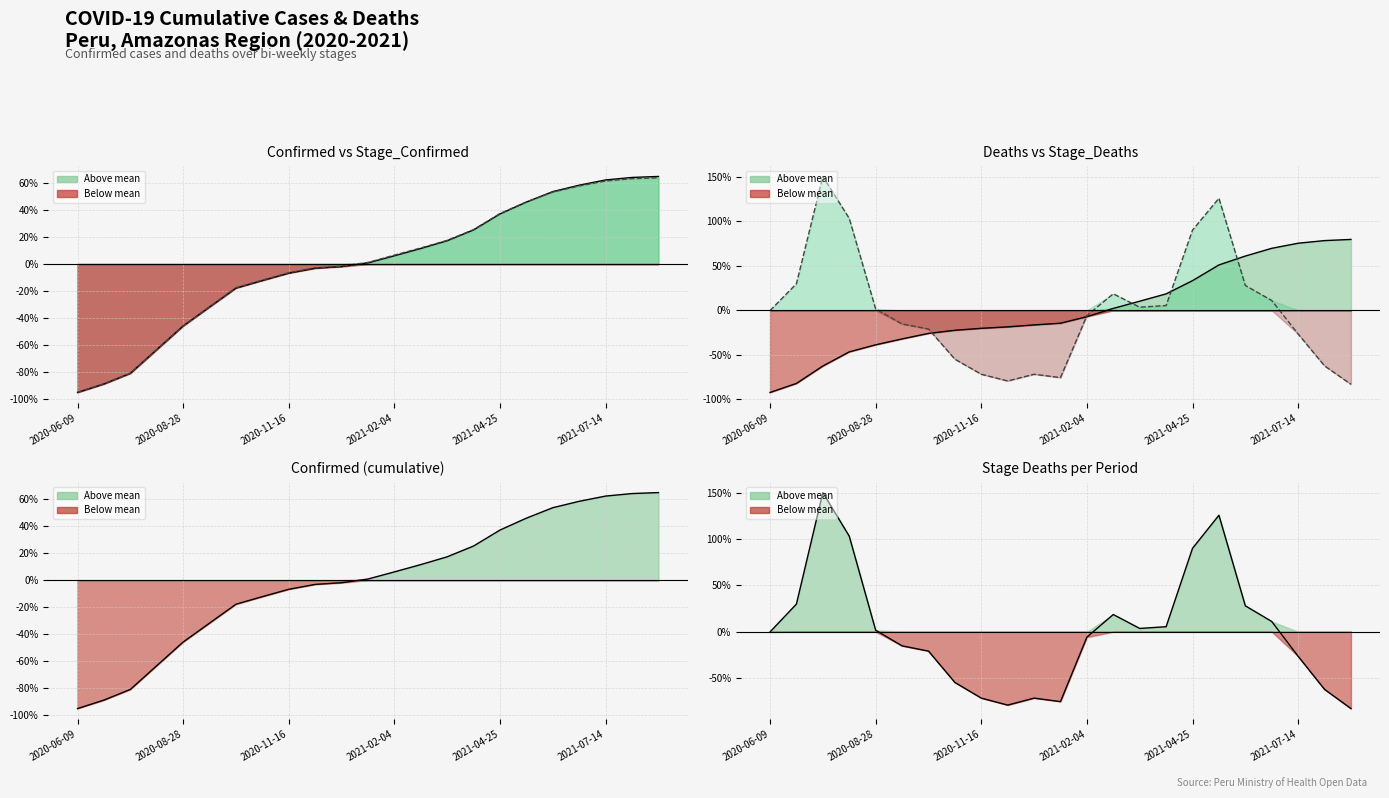

At 15, list the series in order from smallest to largest.

Stage_Deaths, Deaths, Confirmed, Stage_Confirmed